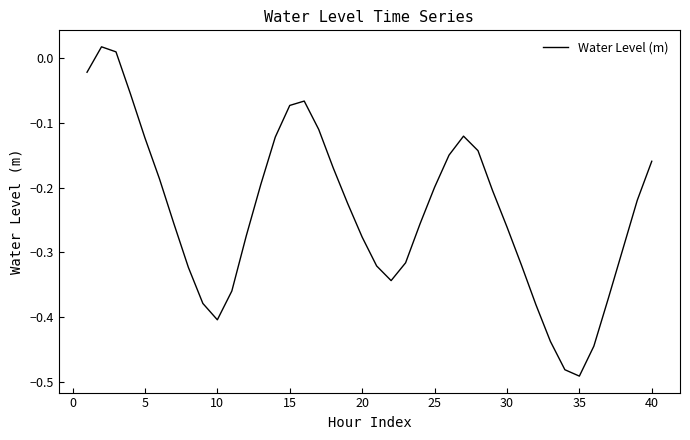

Is this an area chart (filled region under the line)?

No